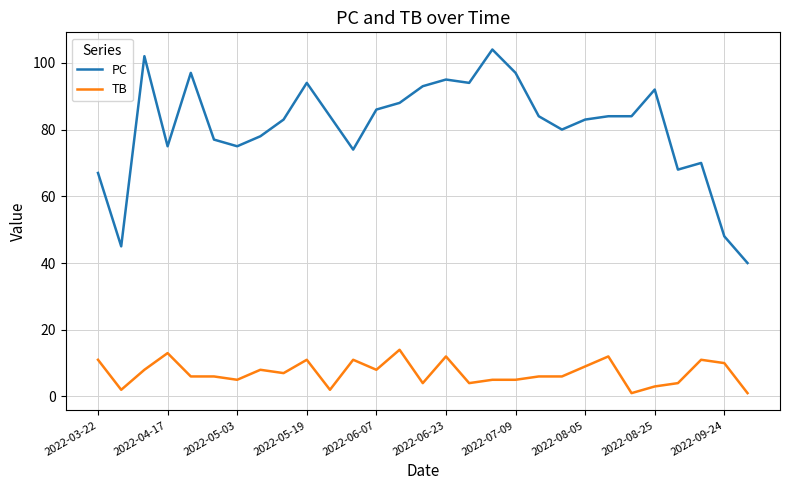

What is the sum of all PC values?

2341